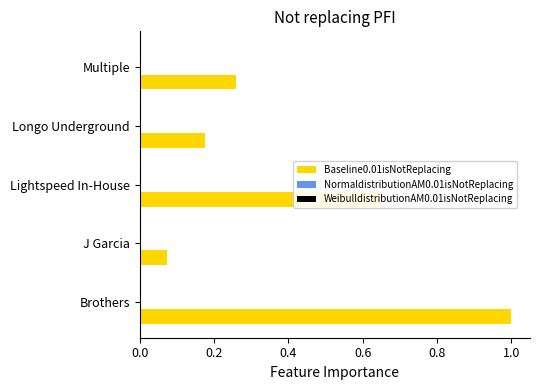

The value at Lightspeed In-House is 0.4. True or false?

False